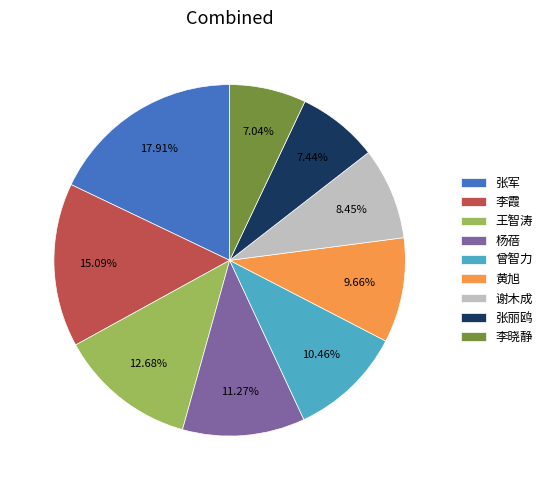

What percentage is the 黄旭 slice, to the nearest percent?

10%